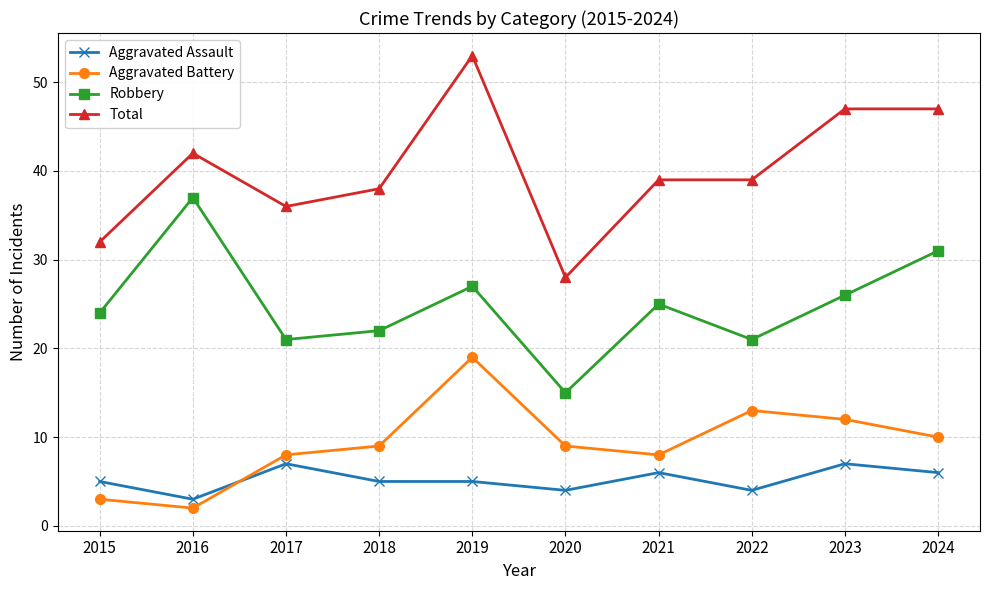

What is the value of the Aggravated Battery point at the 5th from the left?

19